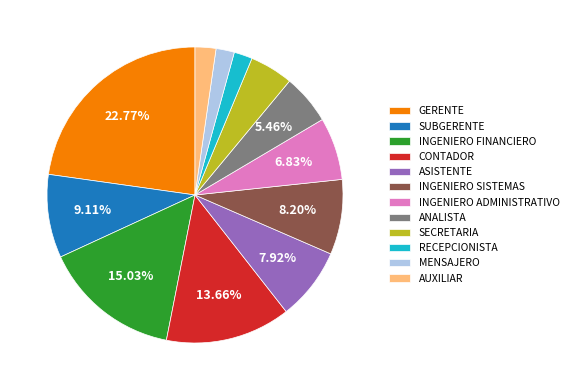

To the nearest percent, what is the average slice percentage?

8%